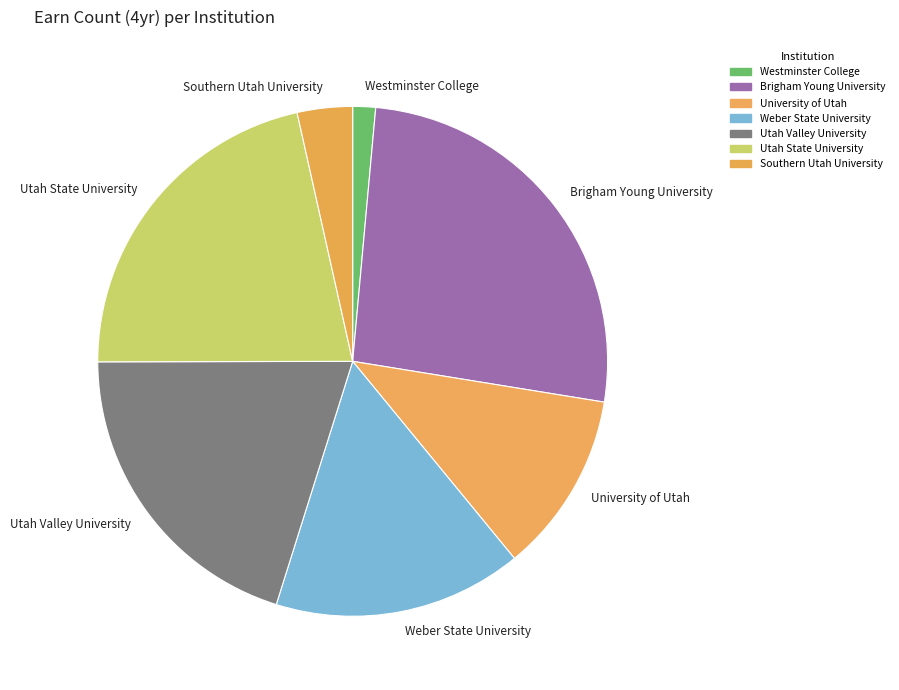

Which slice is the largest?

Brigham Young University